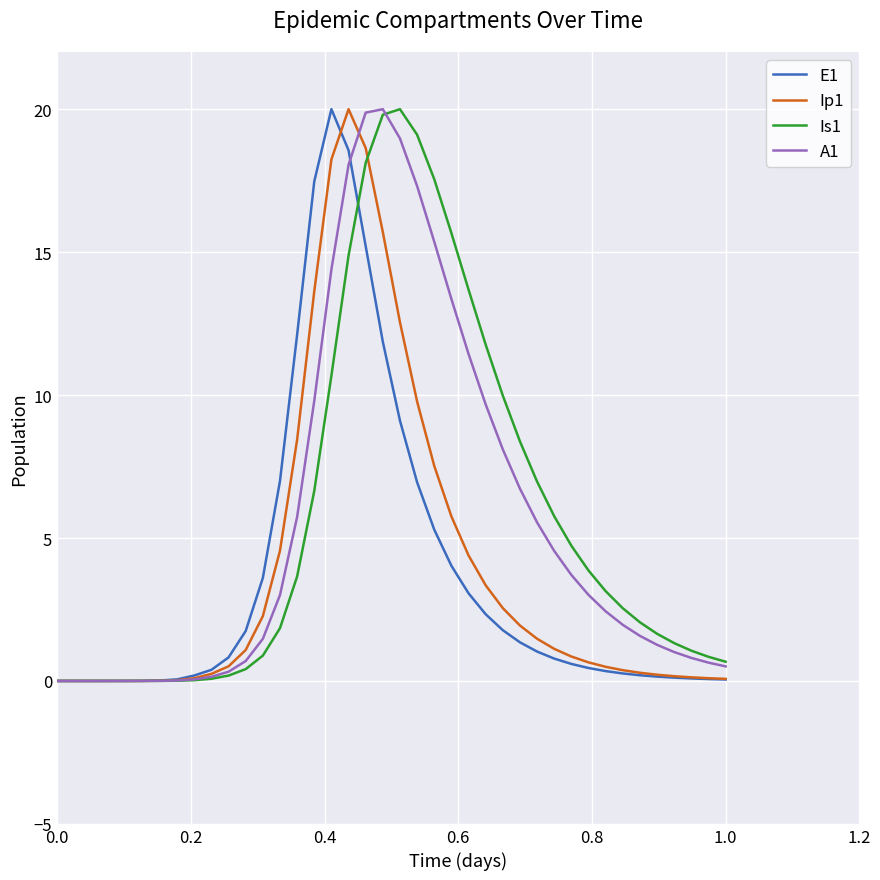

What is the greatest value displayed?

20.0